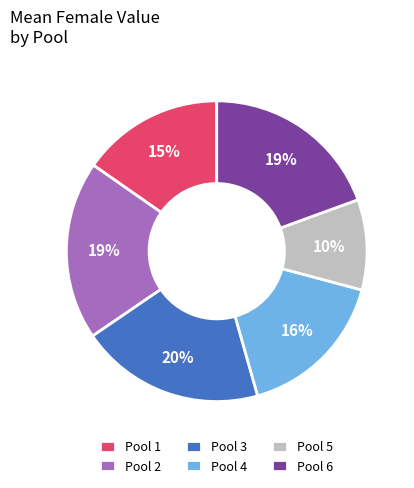

Which has a higher value, Pool 3 or Pool 5?

Pool 3